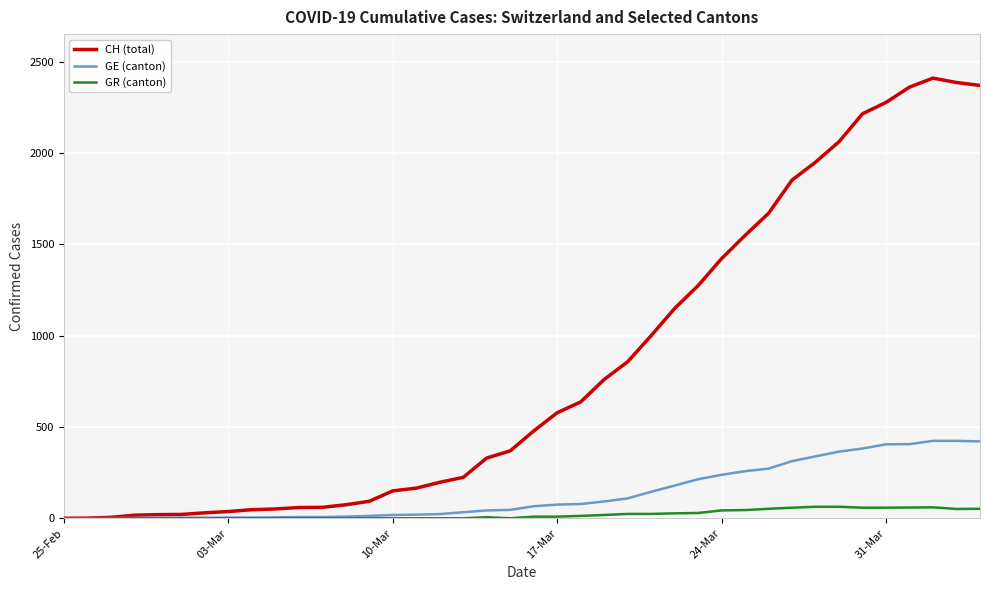

What is the maximum value shown in the chart?

2410